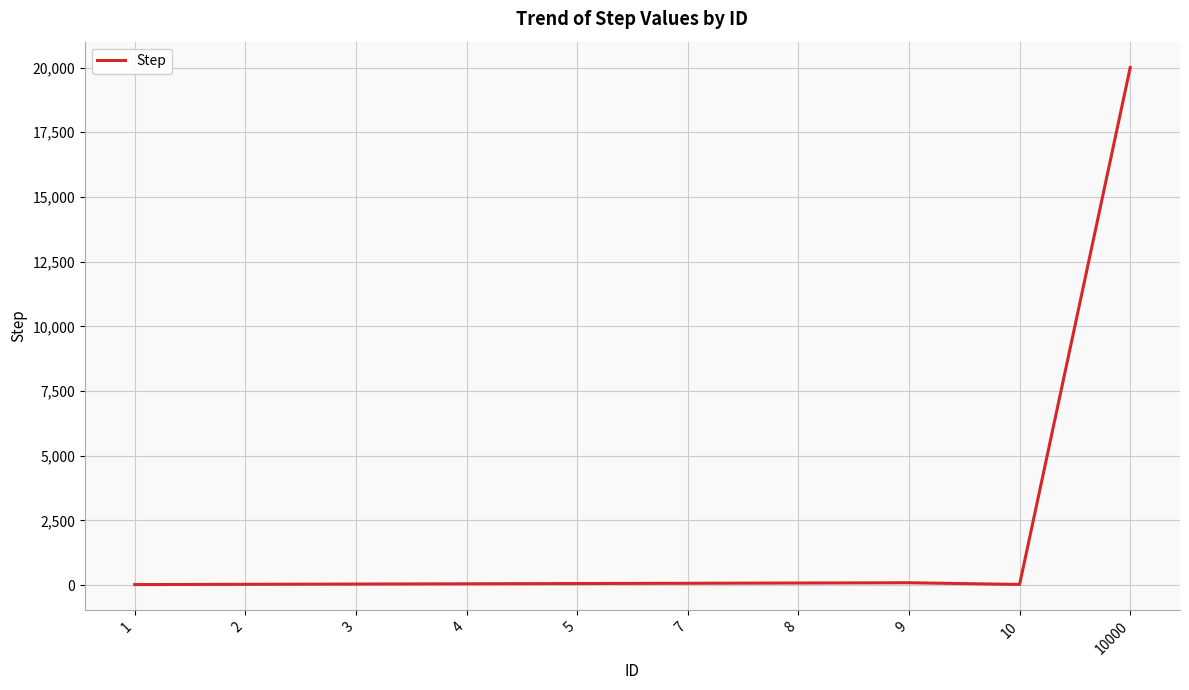

What is the difference between the values at 2 and 9?

60